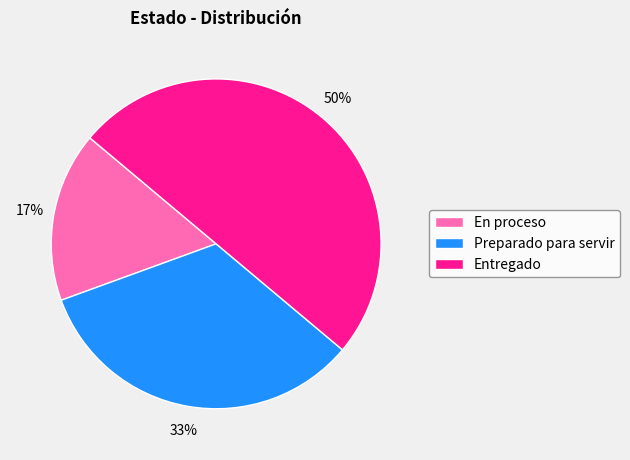

Approximately how many times larger is the value at En proceso compared to Preparado para servir?

0.5